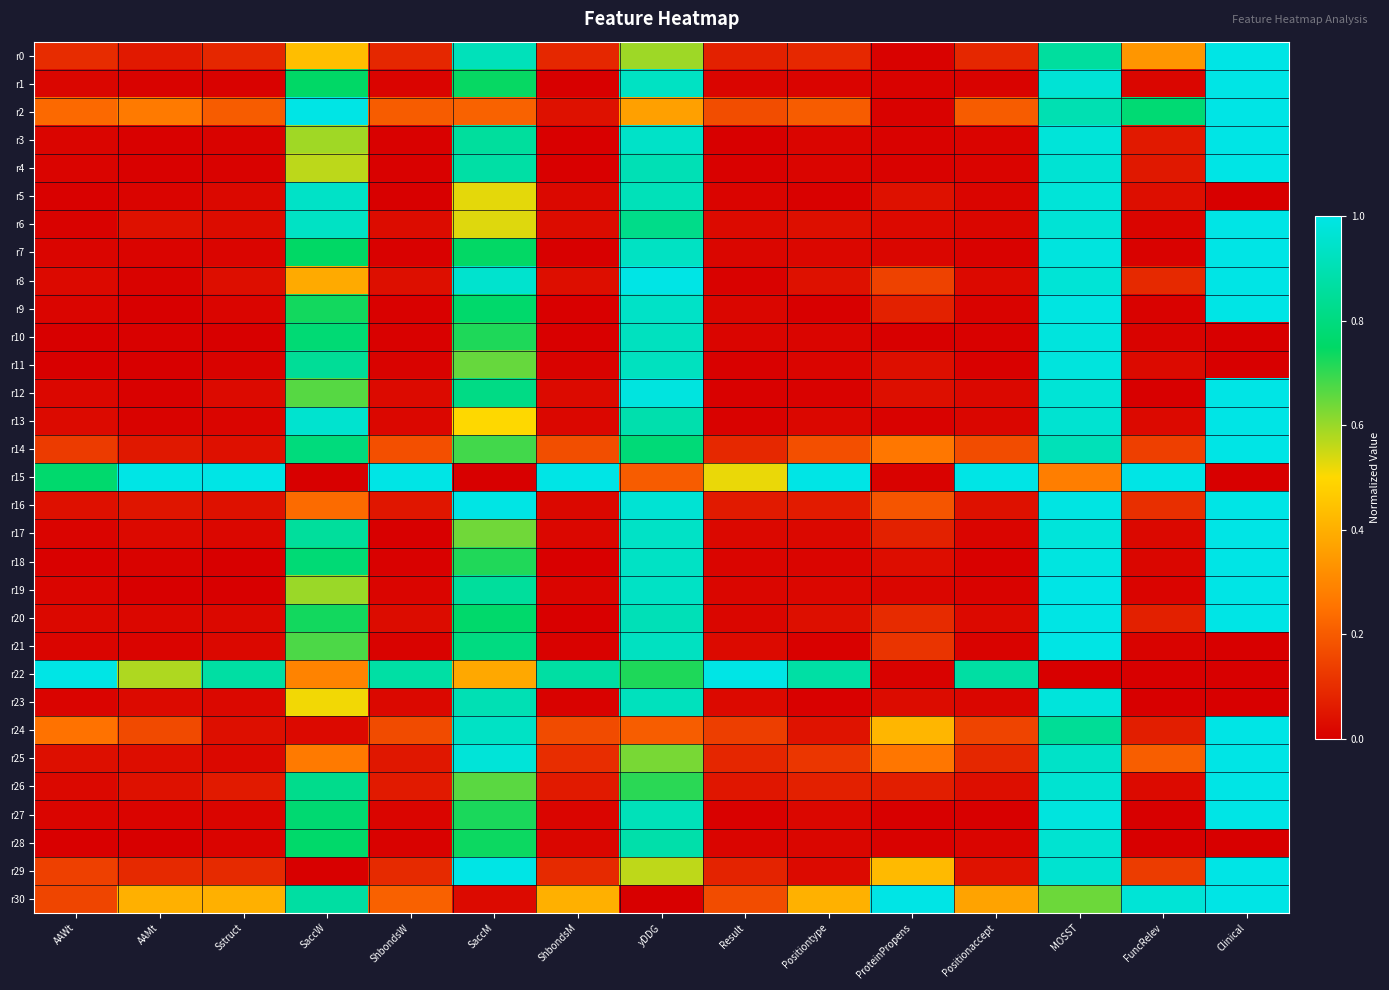

List the series in order of their peak value, lowest first.

r28, r5, r23, r10, r11, r21, r0, r1, r2, r3, r4, r6, r7, r8, r9, r12, r13, r14, r15, r16, r17, r18, r19, r20, r22, r24, r25, r26, r27, r29, r30